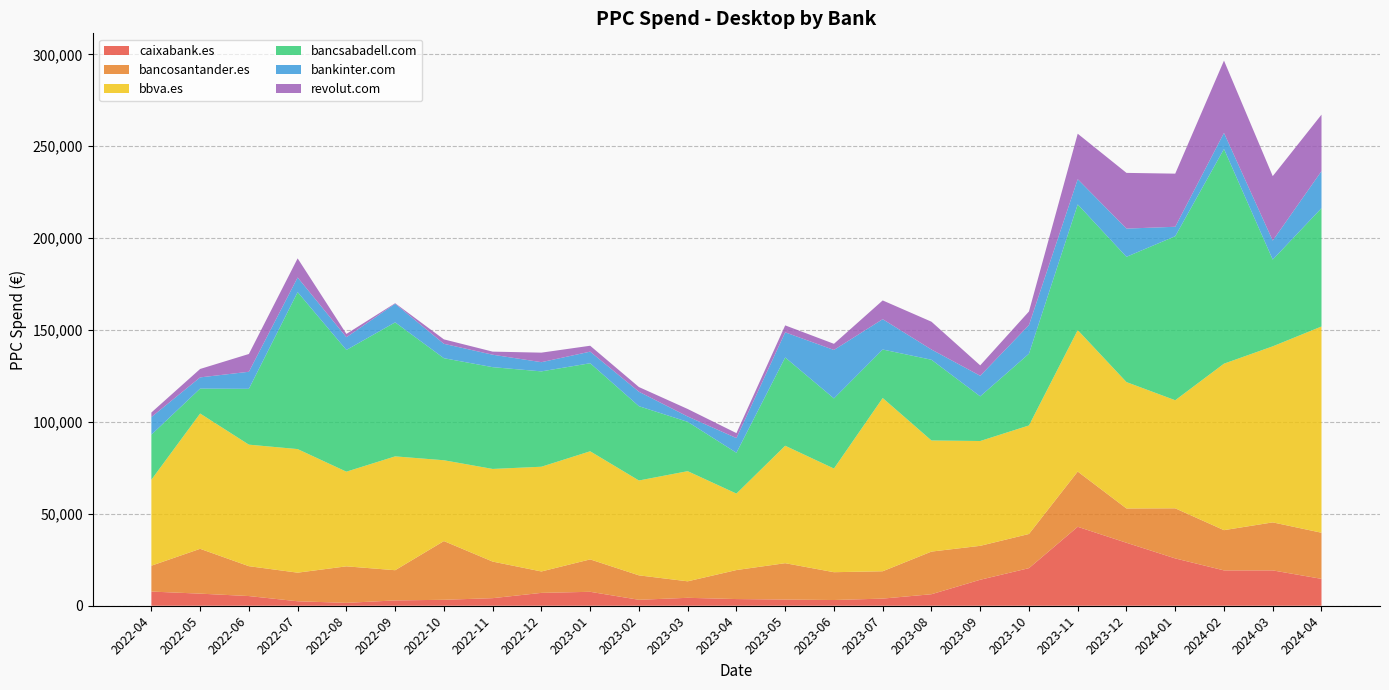

Reading left to right, transcribe all the data shown in this chart.

caixabank.es: 2022-04=7714.5	2022-05=6581.2	2022-06=5264.9	2022-07=2431.9	2022-08=1569.4	2022-09=2892.5	2022-10=3237.8	2022-11=4122.7	2022-12=6997.2	2023-01=7580.4	2023-02=3233.2	2023-03=4311.6	2023-04=3636.2	2023-05=3367.6	2023-06=3115.1	2023-07=3882.1	2023-08=6262.2	2023-09=14133.9	2023-10=20449.7	2023-11=42952.1	2023-12=34255.9	2024-01=25747.9	2024-02=19228.7	2024-03=19227.0	2024-04=14626.5
bancosantander.es: 2022-04=14070.6	2022-05=24385.1	2022-06=16251.8	2022-07=15561.5	2022-08=19864.2	2022-09=16435.0	2022-10=31947.0	2022-11=19893.5	2022-12=11645.1	2023-01=17629.5	2023-02=13294.7	2023-03=8975.3	2023-04=15778.7	2023-05=19777.0	2023-06=15130.4	2023-07=14876.1	2023-08=23196.7	2023-09=18454.0	2023-10=18587.5	2023-11=30037.5	2023-12=18659.9	2024-01=27248.5	2024-02=21892.3	2024-03=26126.9	2024-04=25090.4
bbva.es: 2022-04=46764.2	2022-05=73615.5	2022-06=66124.2	2022-07=67233.6	2022-08=51499.5	2022-09=61934.4	2022-10=43969.1	2022-11=50406.8	2022-12=56983.9	2023-01=58820.8	2023-02=51613.2	2023-03=59924.2	2023-04=41600.7	2023-05=63901.2	2023-06=56397.6	2023-07=94253.3	2023-08=60459.5	2023-09=57026.4	2023-10=59051.8	2023-11=76977.4	2023-12=68759.1	2024-01=58805.6	2024-02=90576.7	2024-03=95773.7	2024-04=112205.0
bancsabadell.com: 2022-04=24513.8	2022-05=13540.7	2022-06=30365.8	2022-07=85384.9	2022-08=66222.2	2022-09=72902.0	2022-10=55505.8	2022-11=55369.9	2022-12=51872.2	2023-01=47894.6	2023-02=40418.5	2023-03=26828.2	2023-04=22211.5	2023-05=48023.2	2023-06=38141.0	2023-07=26380.8	2023-08=43906.8	2023-09=24293.9	2023-10=39014.5	2023-11=68370.9	2023-12=68152.0	2024-01=89234.2	2024-02=116801.4	2024-03=47186.8	2024-04=64380.6
bankinter.com: 2022-04=9580.5	2022-05=6109.4	2022-06=9281.2	2022-07=7962.7	2022-08=6932.2	2022-09=10100.9	2022-10=7834.3	2022-11=6774.1	2022-12=5006.5	2023-01=6313.7	2023-02=7866.2	2023-03=2917.6	2023-04=7982.0	2023-05=13666.3	2023-06=26366.9	2023-07=16496.9	2023-08=5575.8	2023-09=11196.5	2023-10=15574.0	2023-11=13719.7	2023-12=15346.2	2024-01=5137.3	2024-02=8738.6	2024-03=10324.5	2024-04=20141.3
revolut.com: 2022-04=2481.7	2022-05=4582.1	2022-06=9670.0	2022-07=10401.3	2022-08=1792.0	2022-09=312.6	2022-10=2416.2	2022-11=1675.3	2022-12=5183.7	2023-01=3208.1	2023-02=2550.0	2023-03=4084.3	2023-04=2699.7	2023-05=3791.1	2023-06=3343.6	2023-07=10208.2	2023-08=15126.1	2023-09=5664.2	2023-10=7416.8	2023-11=24735.0	2023-12=30311.8	2024-01=28894.1	2024-02=39339.8	2024-03=35080.4	2024-04=30727.5